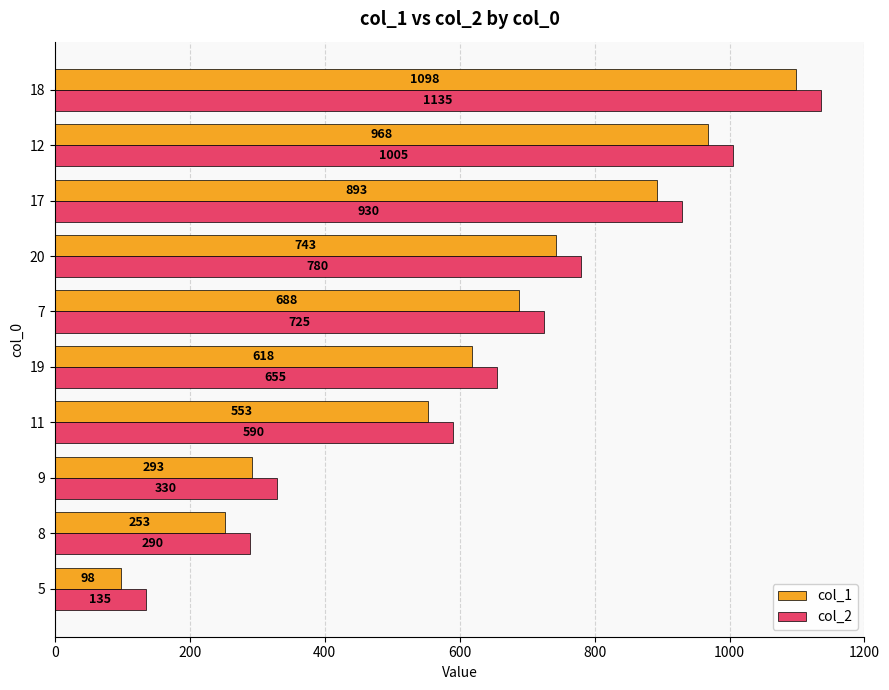

How many data points in col_2 are less than 725?

5